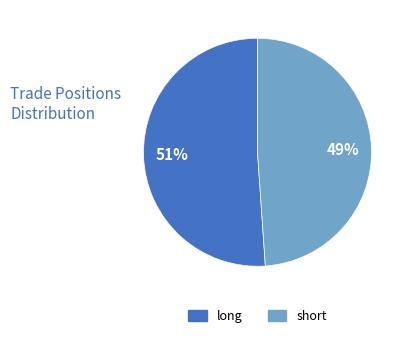

True or false: short accounts for 40% of the total.

False